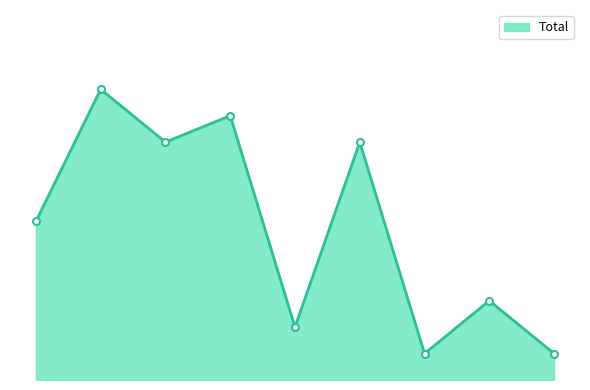

What is the value of the 3rd point from the left?

9